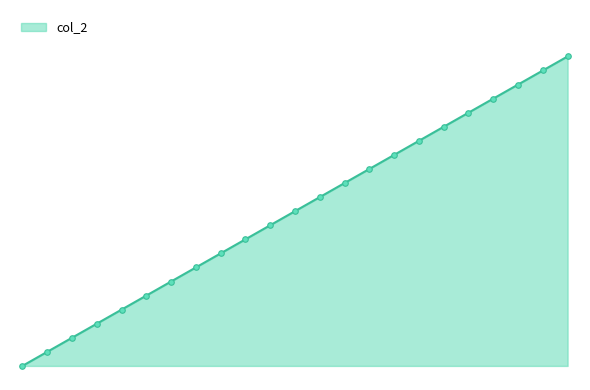

List the labels in order of value, smallest first.

0, 1, 2, 3, 4, 5, 6, 7, 8, 9, 10, 11, 12, 13, 14, 15, 16, 17, 18, 19, 20, 21, 22